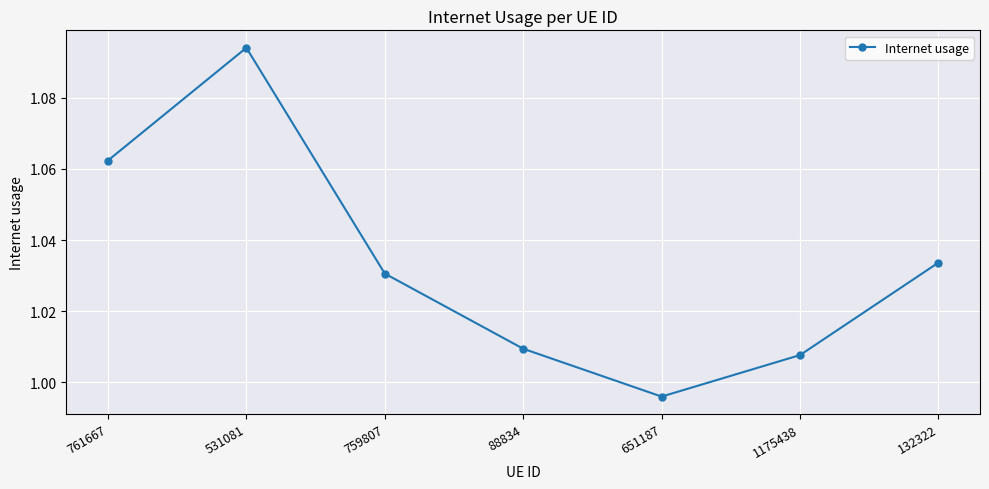

Rank the categories by value from lowest to highest.

651187, 1175438, 88834, 759807, 132322, 761667, 531081